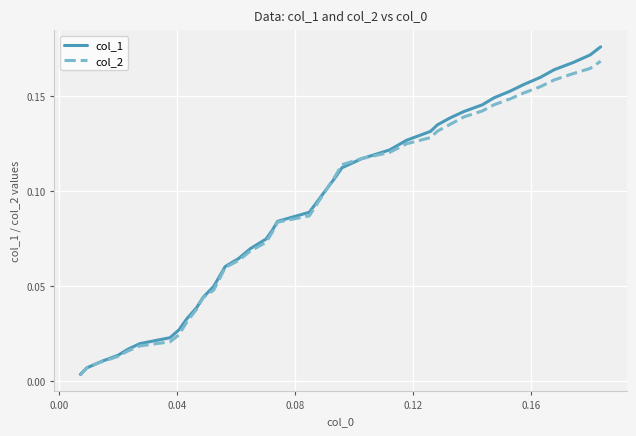

Which series has the widest spread of values?

col_1